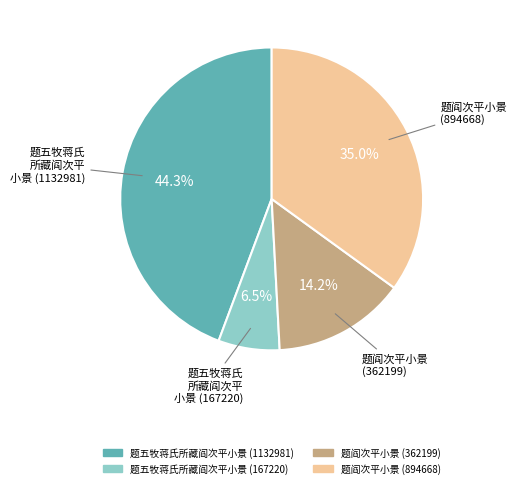

What is the smallest slice in the pie chart?

题五牧蒋氏所藏阎次平小景 (167220)